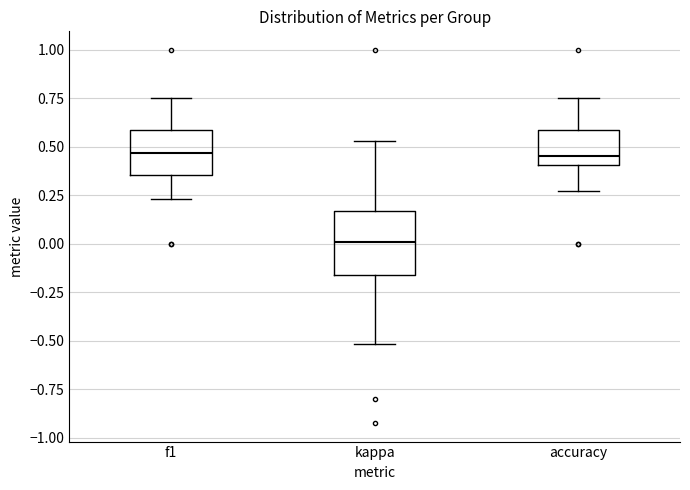

Reading left to right, transcribe this box plot: for each box, give where its median line is, the range the box spans, and where its two whiskers end, as read against the y-axis. The values are not printed on the chart, so give them approximately, as read against the axis.

f1: median 0.45, box 0.35 to 0.60, whiskers 0.25 to 0.75
kappa: median 0.00, box -0.15 to 0.15, whiskers -0.50 to 0.55
accuracy: median 0.45, box 0.40 to 0.60, whiskers 0.25 to 0.75